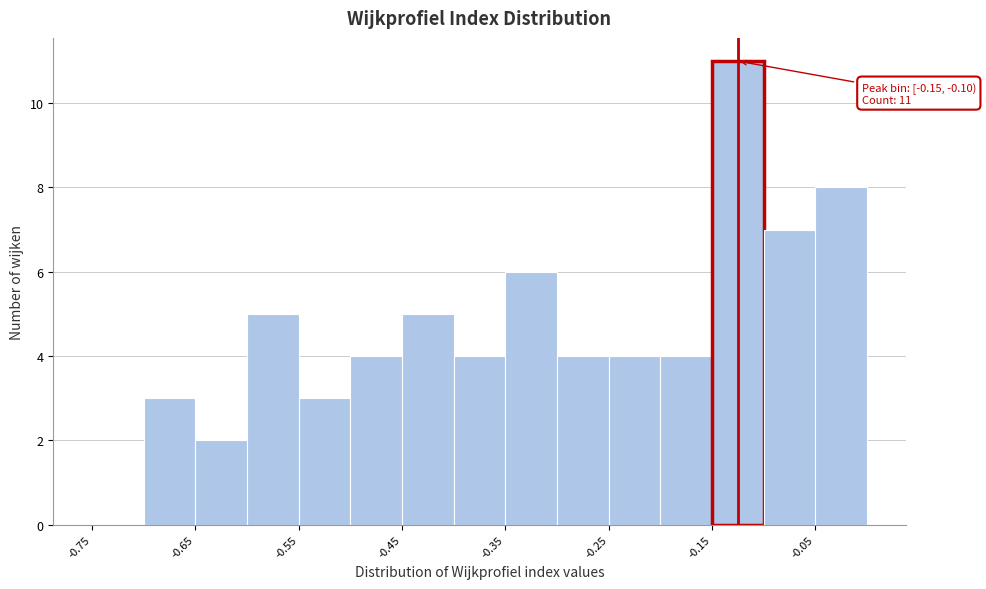

Over which range of the x-axis is the bar tallest?

-0.15 to -0.10